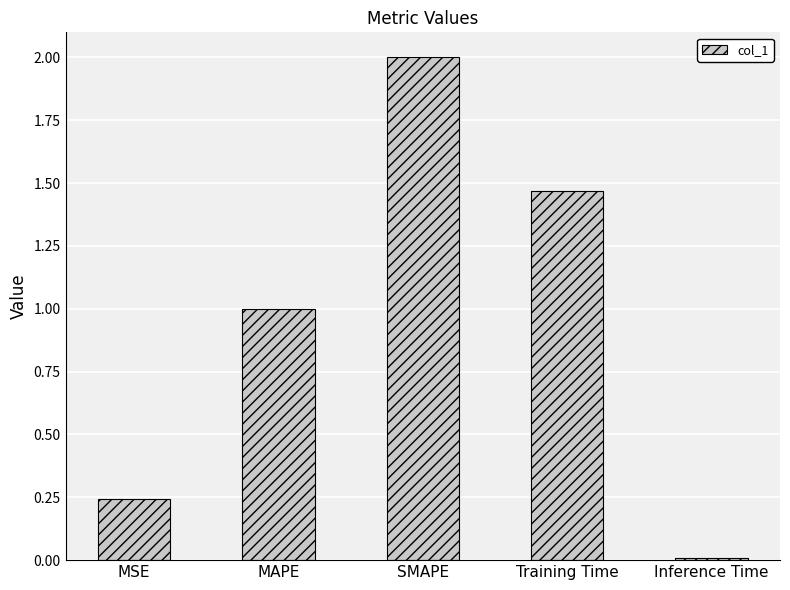

What is the ratio of the value at SMAPE to the value at Training Time?

1.4